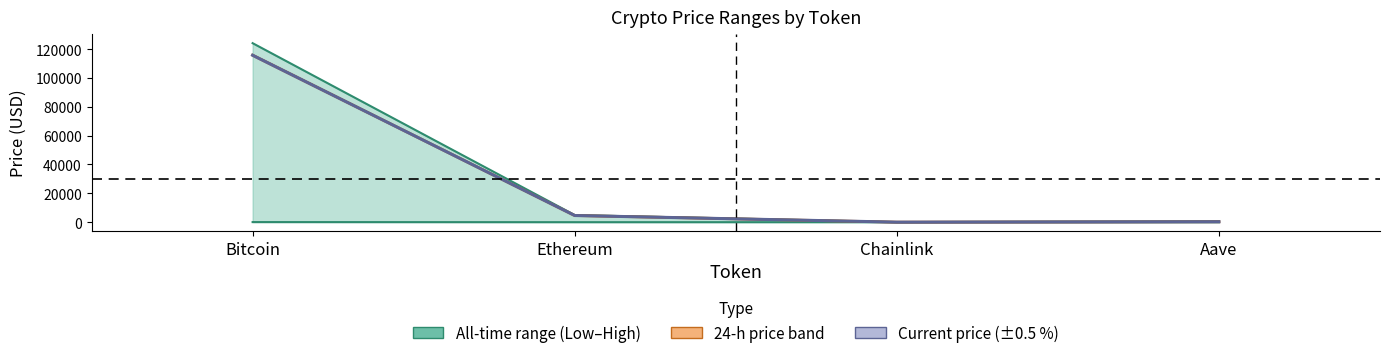

Reading left to right, extract all data points from this chart.

price: 115779.0	4624.1	24.3	306.6
price24hAgo: 116023.0	4719.7	25.3	319.6
allTimeHigh: 124128.0	4946.1	52.7	661.7
allTimeLow: 67.8	0.4	0.1	26.0